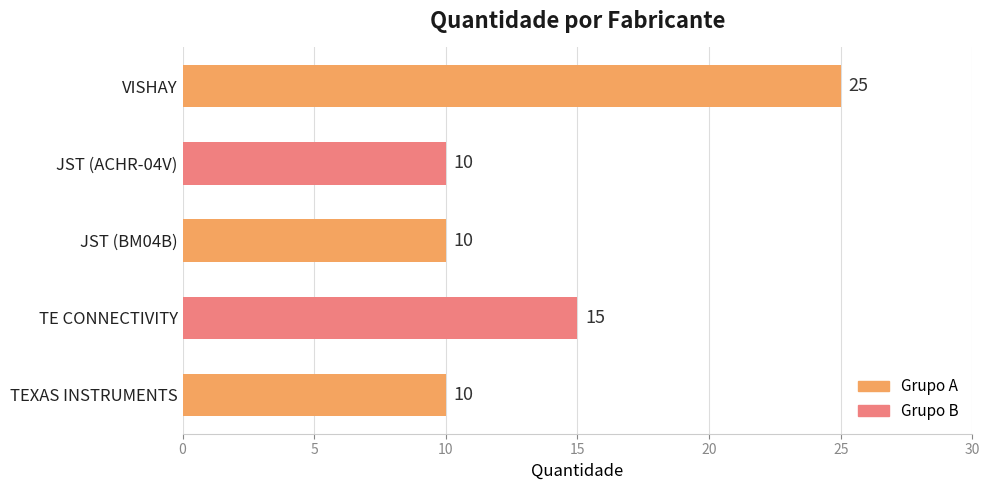

Are the bars grouped side by side (vs. stacked)?

No